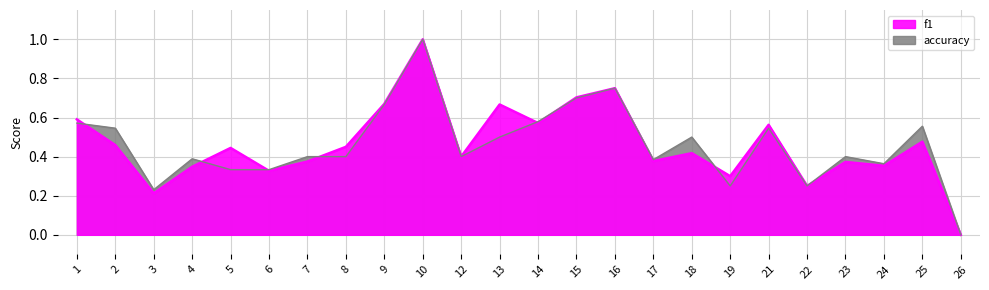

Which has a higher value, 14 or 1?

1